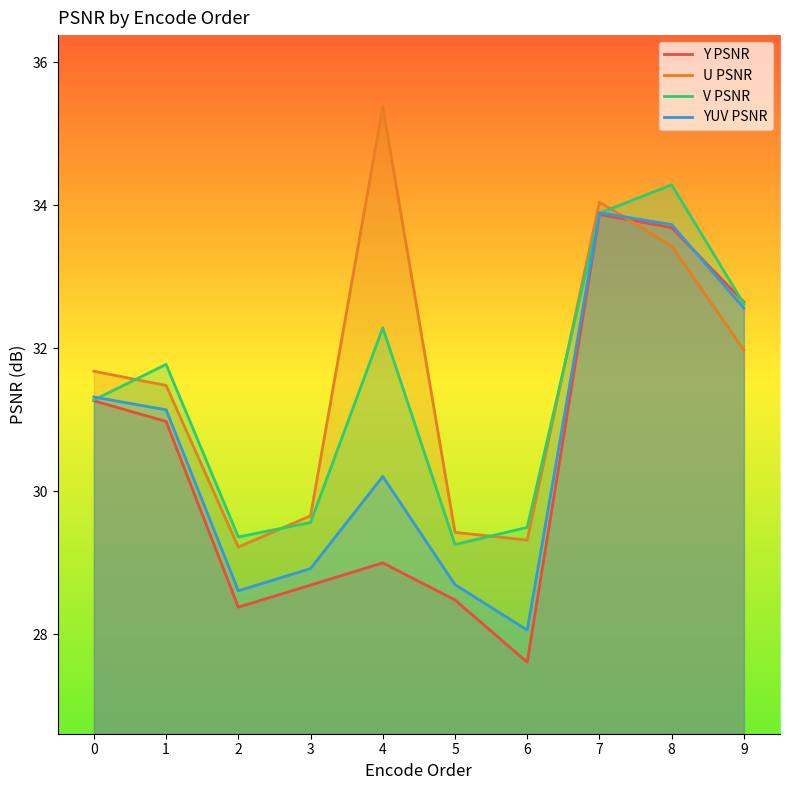

What is the minimum value shown in the chart?

27.6